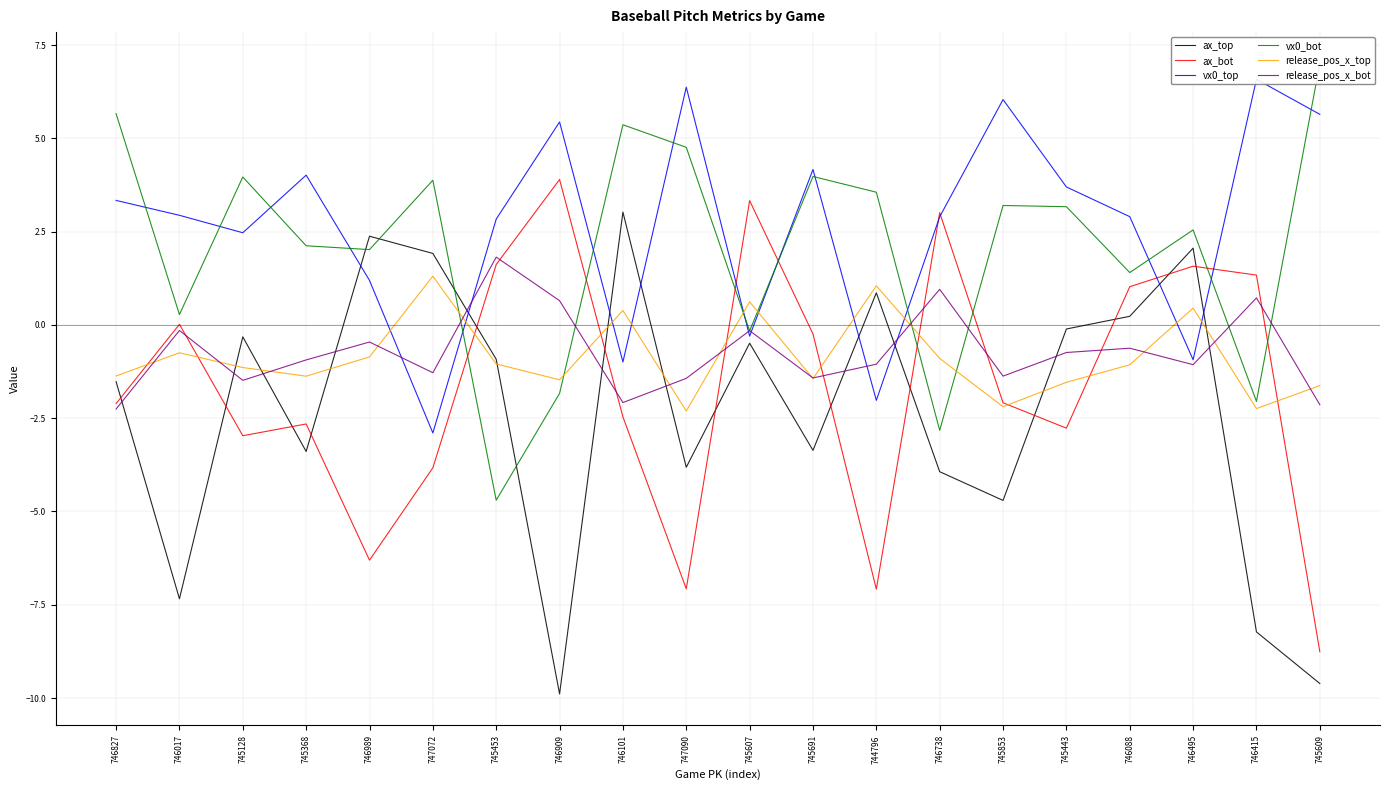

Which label corresponds to the smallest value in the chart?

746909